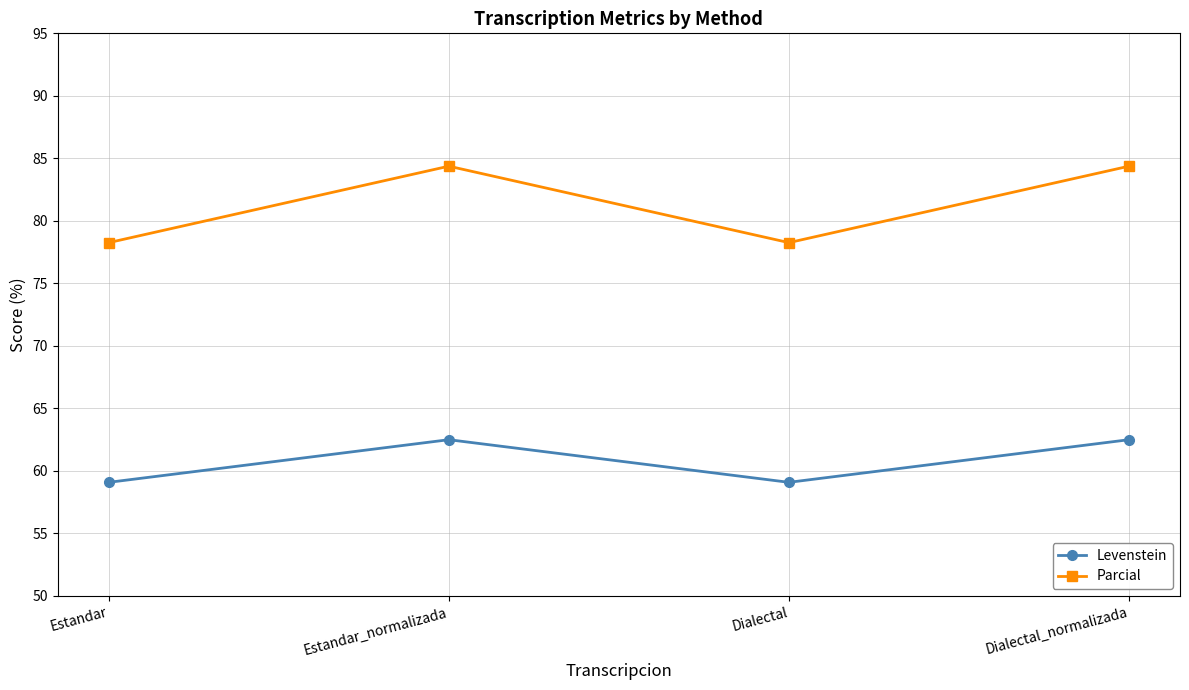

Which series has the largest range (max minus min)?

Parcial